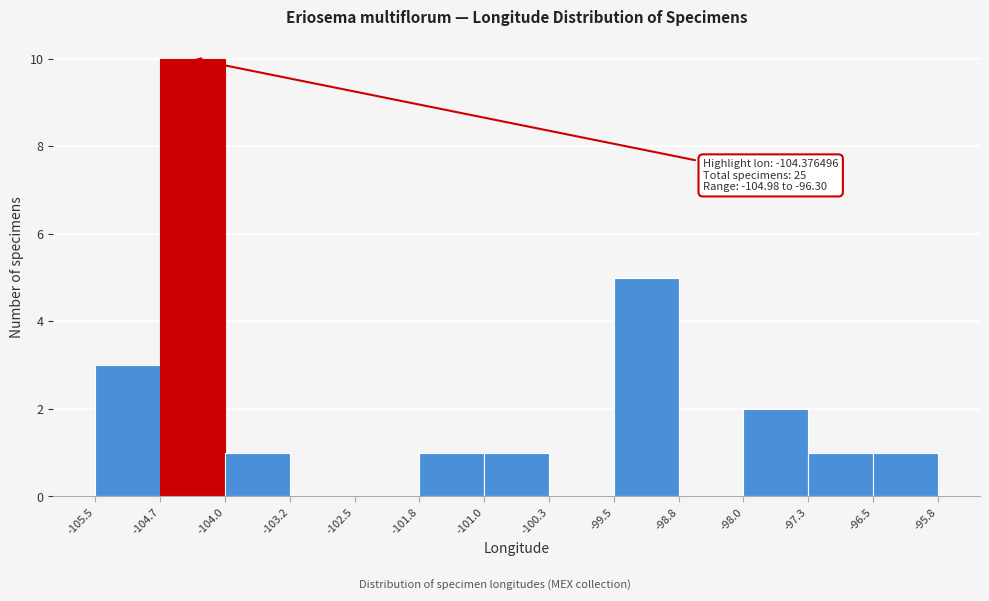

Which range on the x-axis has the tallest bar?

-104.7 to -104.0